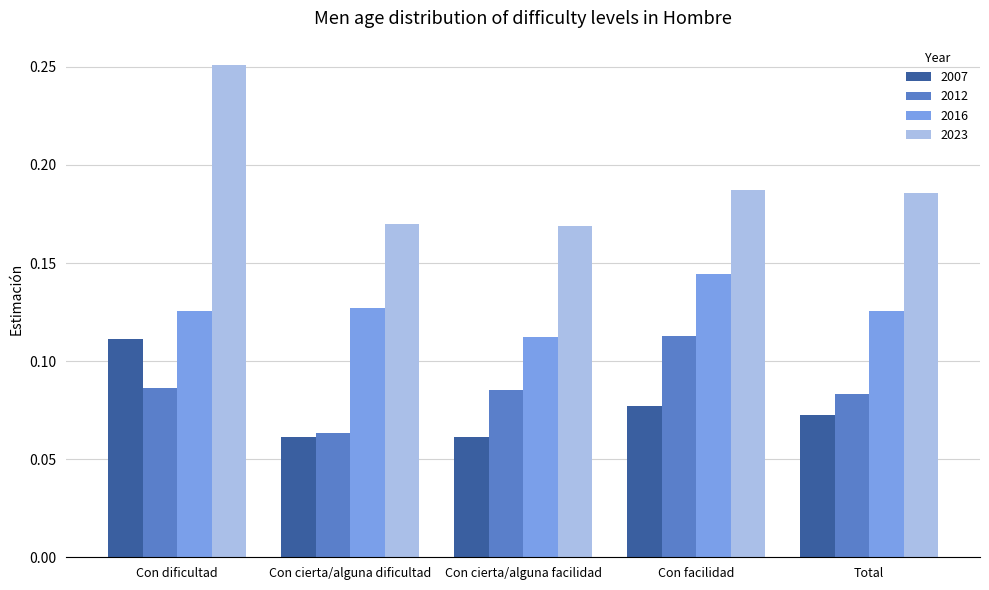

Which category has the highest value across all series?

Con dificultad